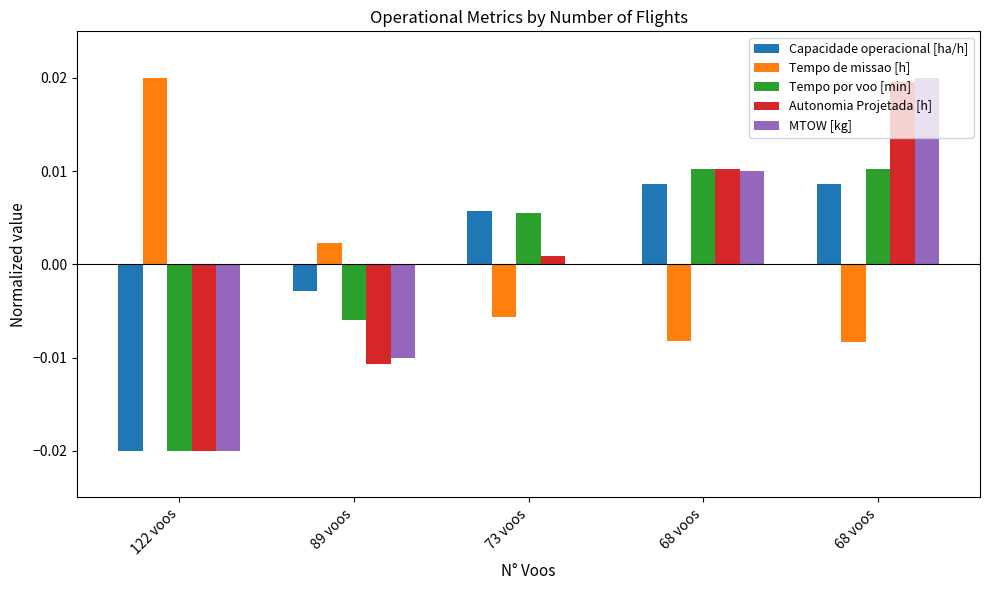

Which category has the lowest value in the Autonomia Projetada [h] series?

122 voos